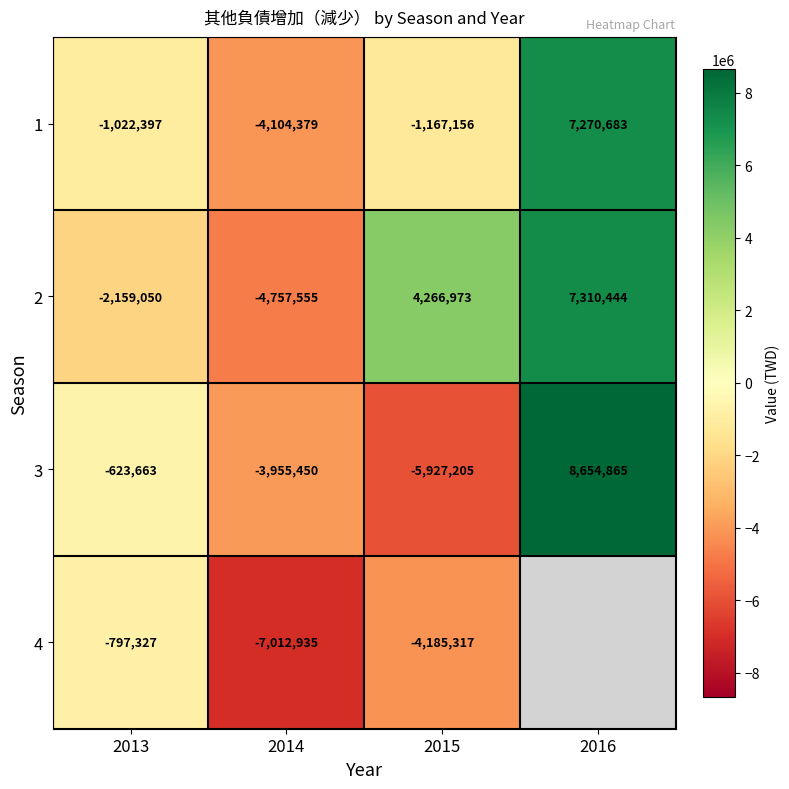

Where is 2 nearest to the value 1276444?

2015